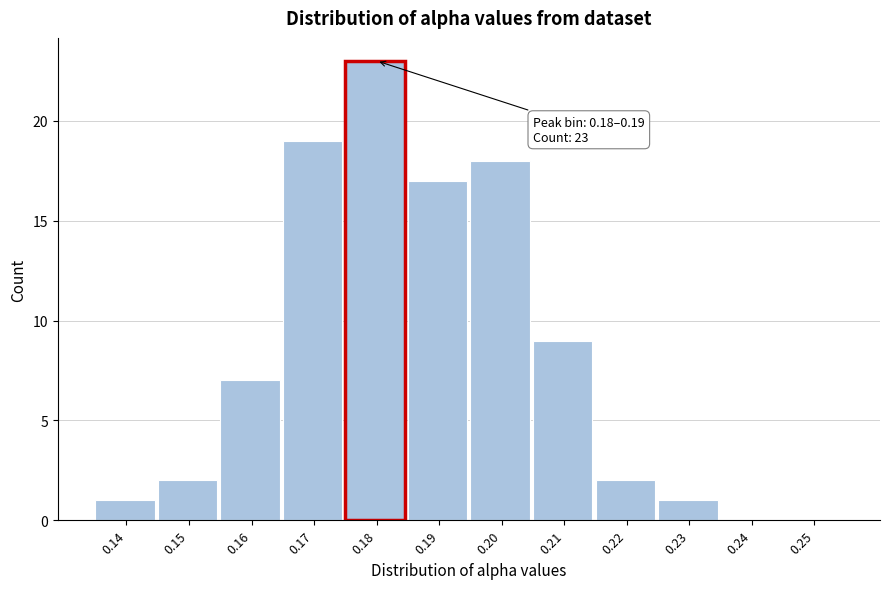

Reading left to right, extract all data points from this chart.

0.14=1	0.15=2	0.16=7	0.17=19	0.18=23	0.19=17	0.20=18	0.21=9	0.22=2	0.23=1	0.24=0	0.25=0